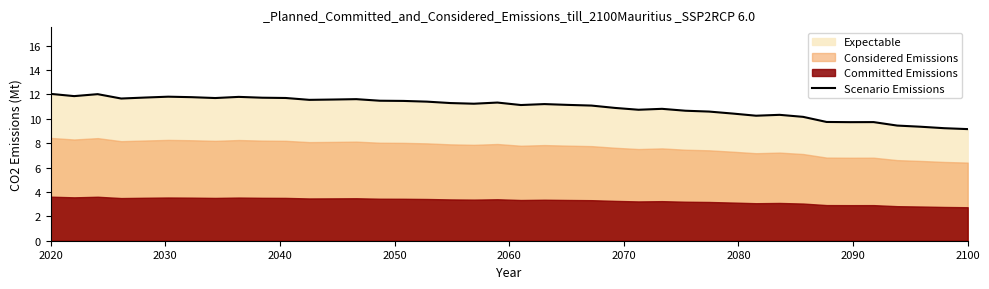

What is the value of the 38th point from the left?

9.3